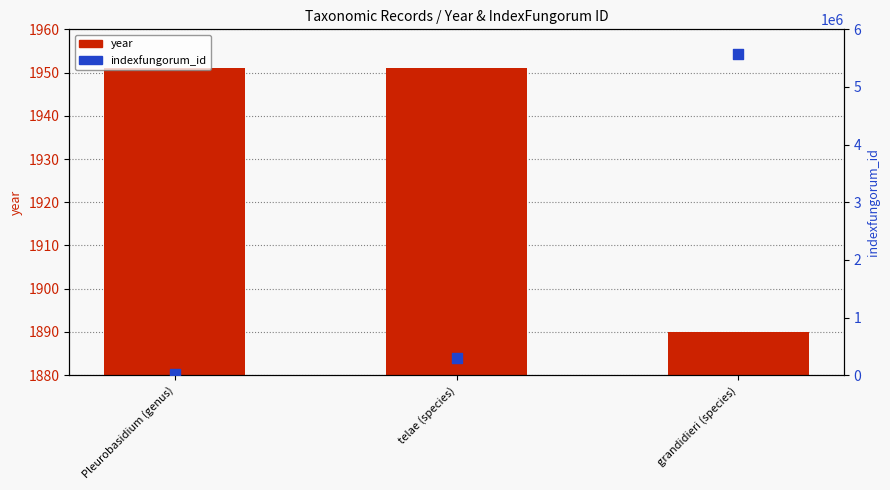

Which series has the widest spread of Y values?

indexfungorum_id